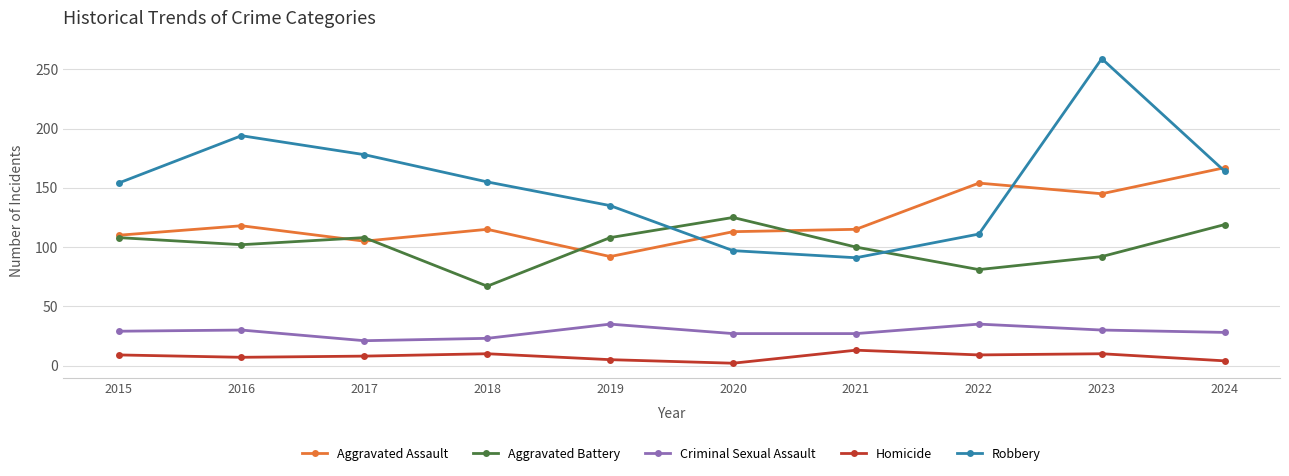

What is the highest value of the Robbery series?

259